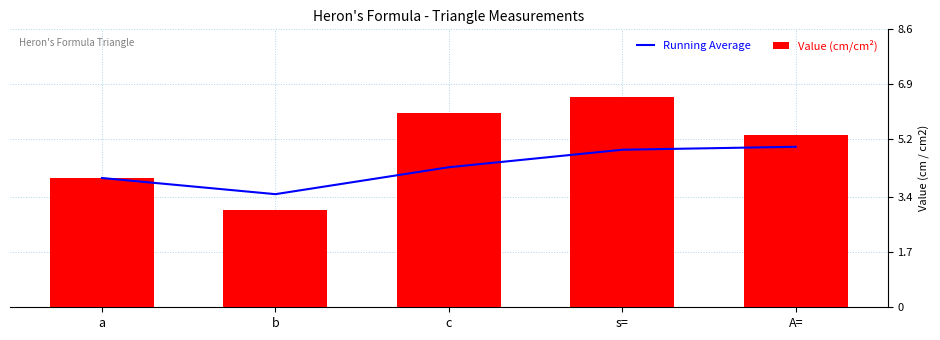

At which label is Value (cm/cm²) closest to 4?

a